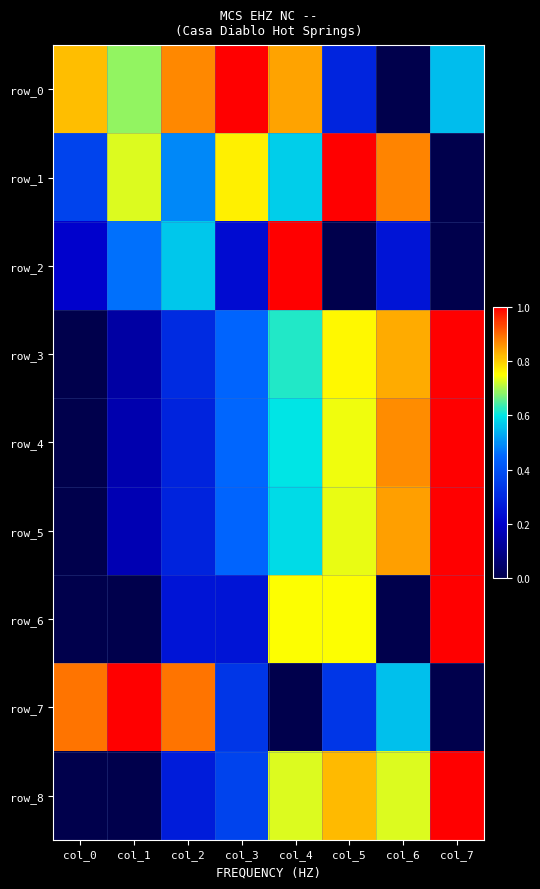

Is it true that row_6 equals 0.3 at col_3?

True